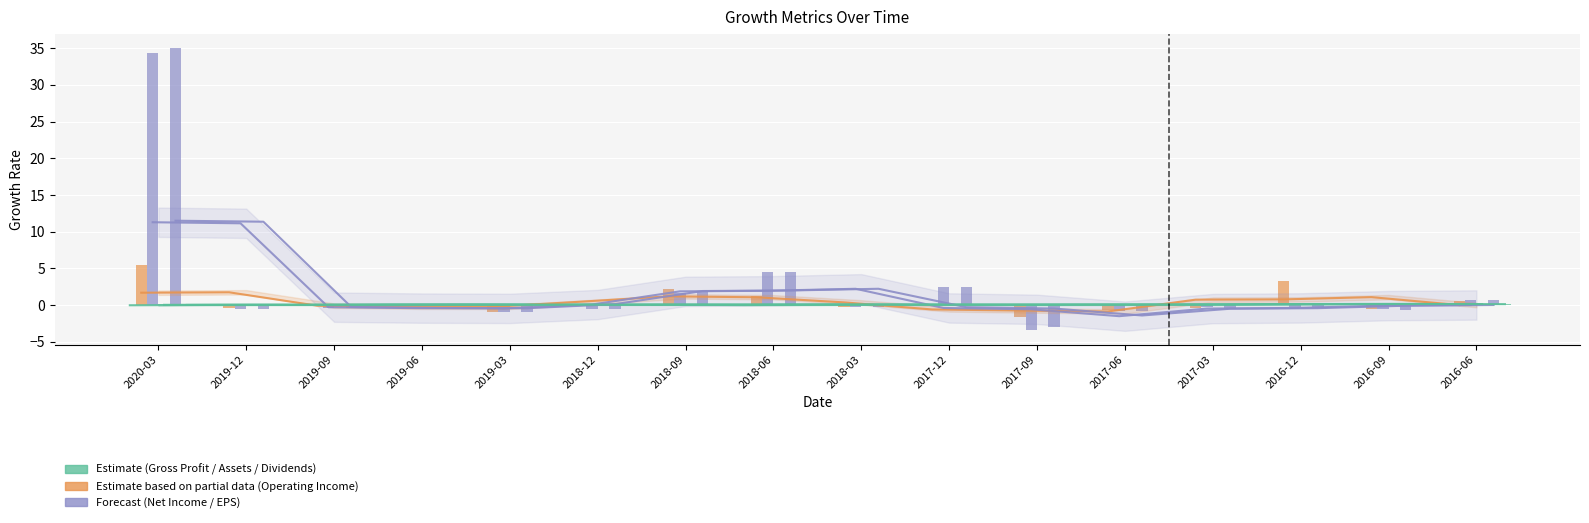

What position from the left is 2019-09?

3